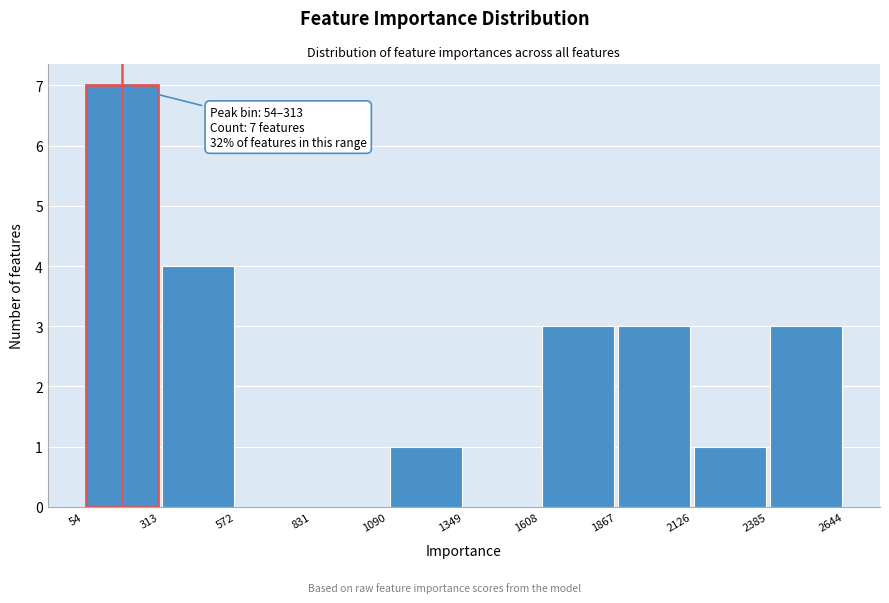

Which range on the x-axis has the tallest bar?

54 to 313